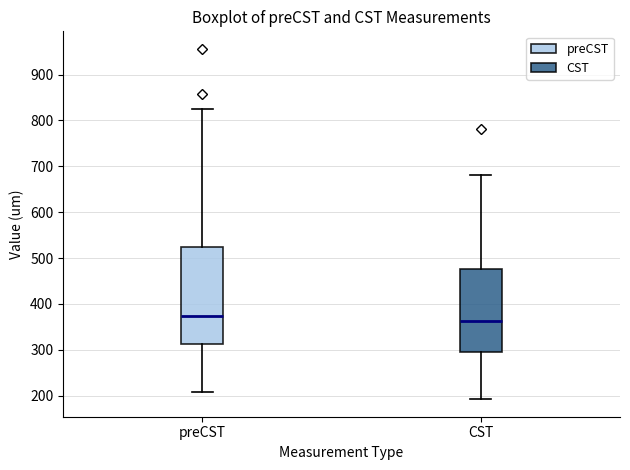

Which box is the tallest, from its lower edge to its upper edge?

preCST